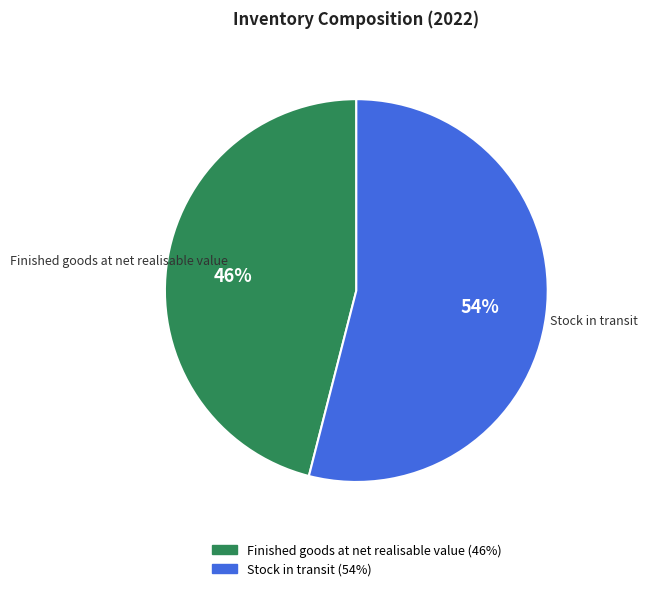

Do Finished goods at net realisable value and Stock in transit together represent more than half of the pie?

Yes